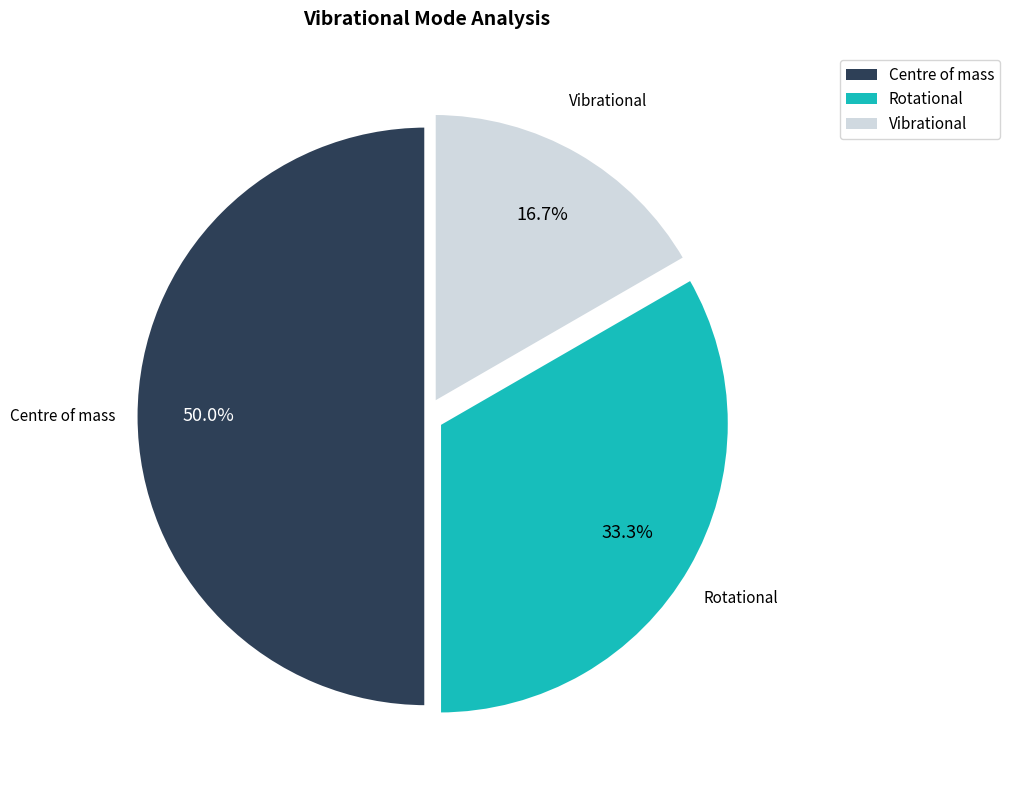

Count the number of slices in the pie.

3